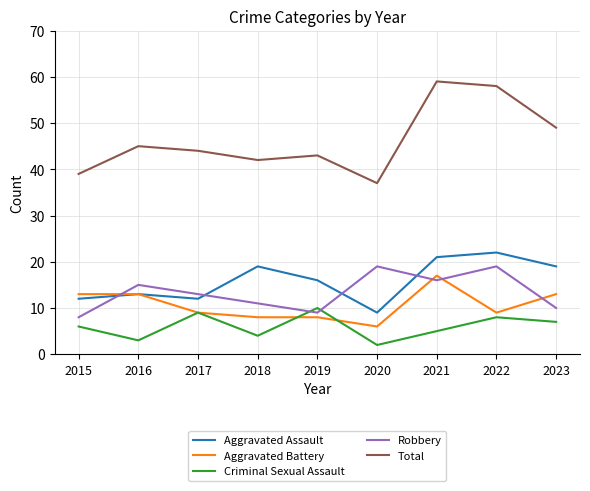

Rank the categories by Criminal Sexual Assault value from highest to lowest.

2019, 2017, 2022, 2023, 2015, 2021, 2018, 2016, 2020